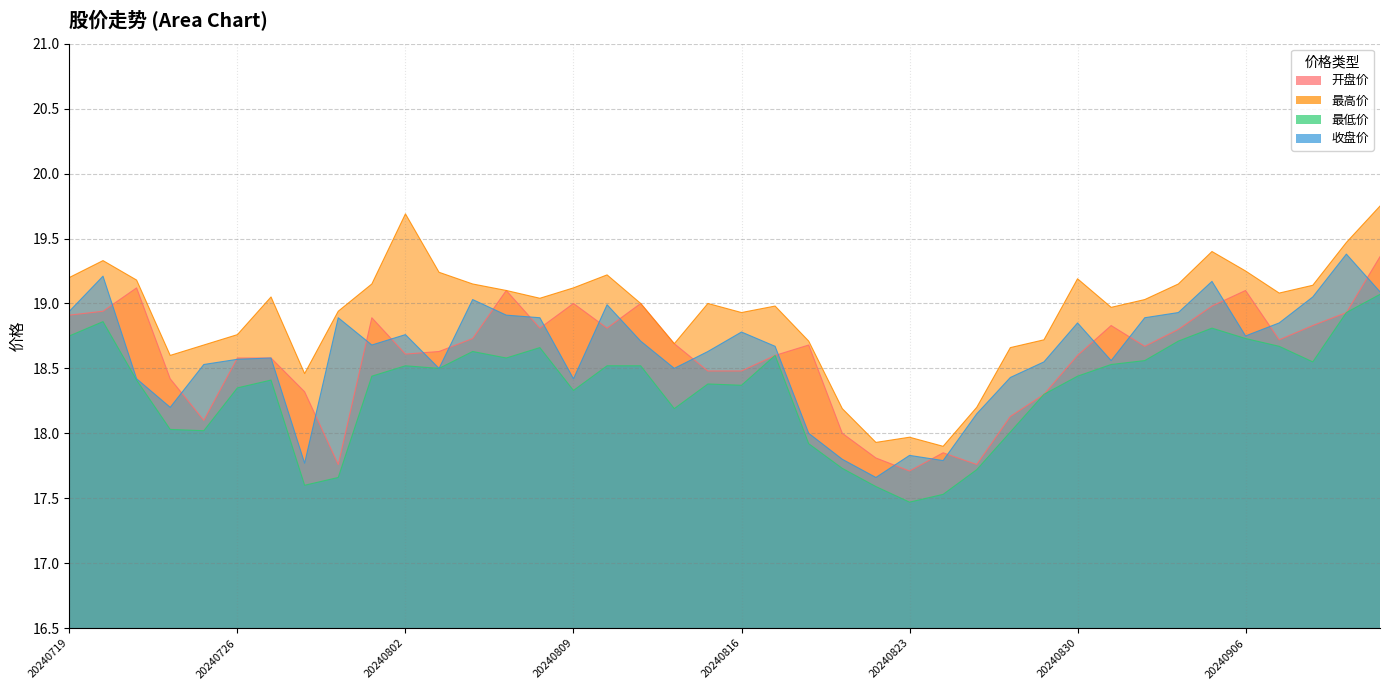

At which label does 最低价 reach its minimum?

20240823